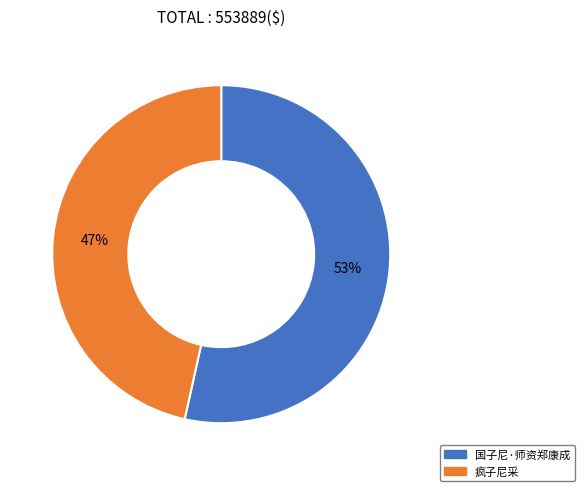

What percentage is the 疯子尼采 slice, to the nearest percent?

47%